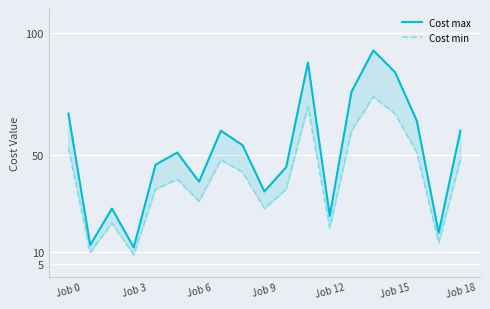

Reading left to right, what are all the values shown in this chart?

Cost max: 67	13	28	12	46	51	39	60	54	35	45	88	25	76	93	84	64	18	60
Cost min: 53	10	22	9	36	40	31	48	43	28	36	70	20	60	74	67	51	14	48